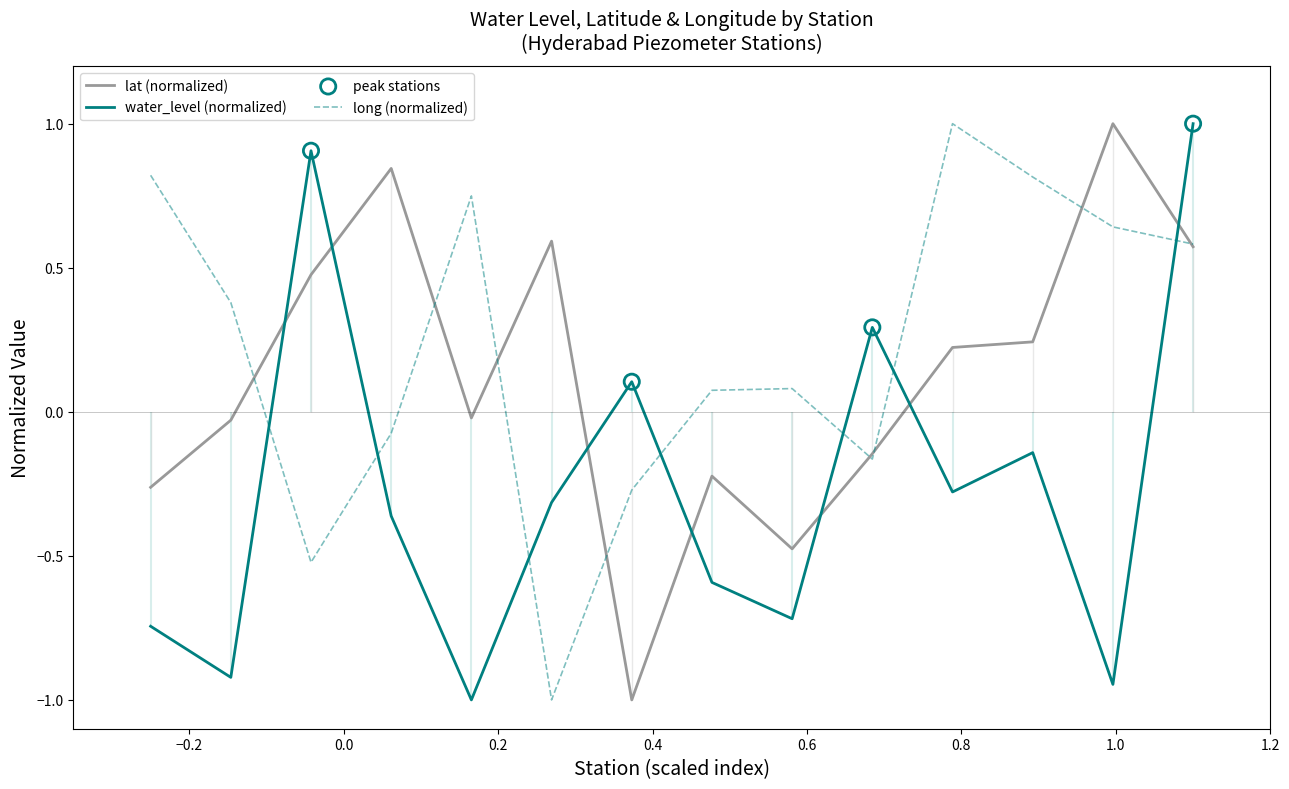

What is the lowest value of the long (normalized) series?

-1.0